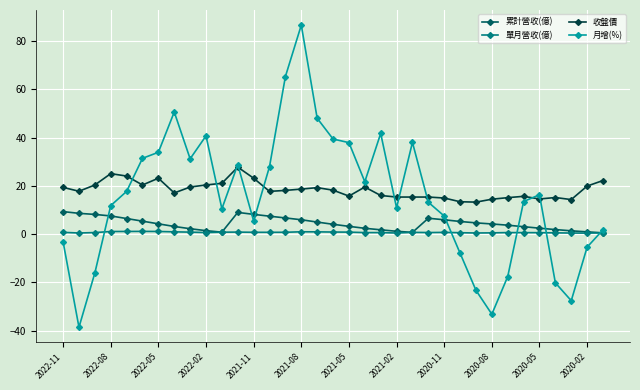

Which series has the widest spread of values?

月增(%)